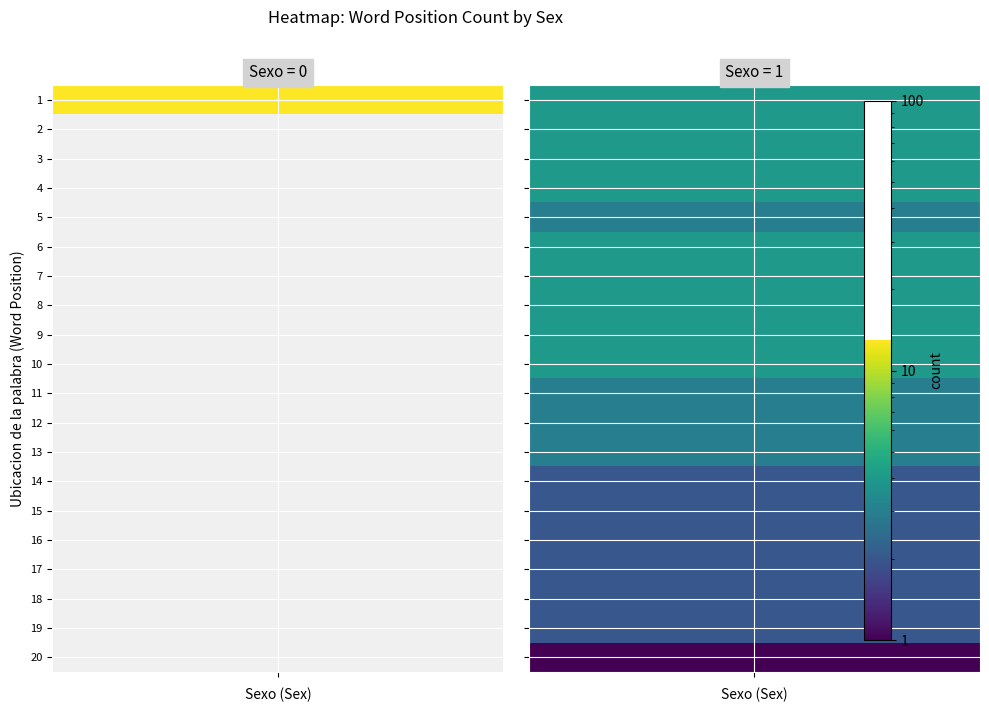

How many positive values does the 0 series have?

1